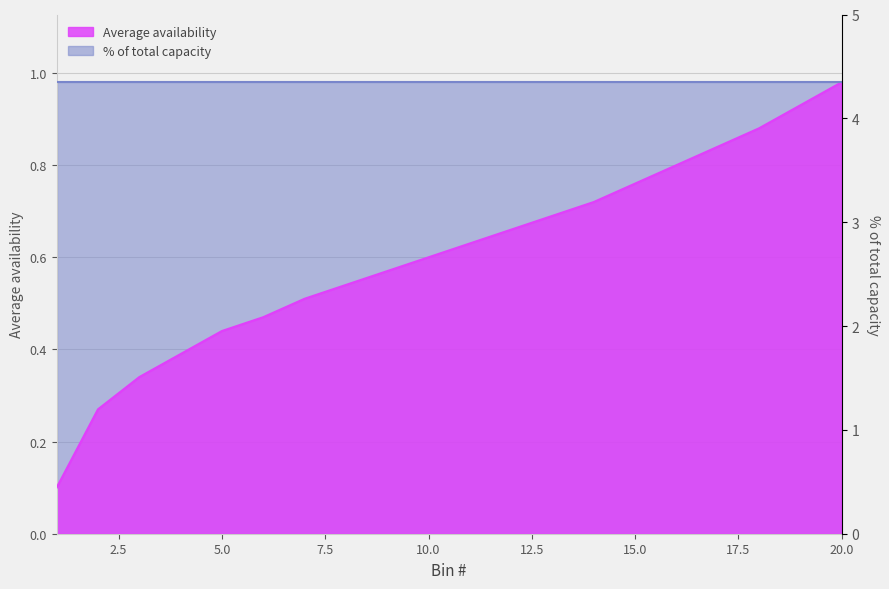

Rank the categories by value from lowest to highest.

1, 2, 3, 4, 5, 6, 7, 8, 9, 10, 11, 12, 13, 14, 15, 16, 17, 18, 19, 20